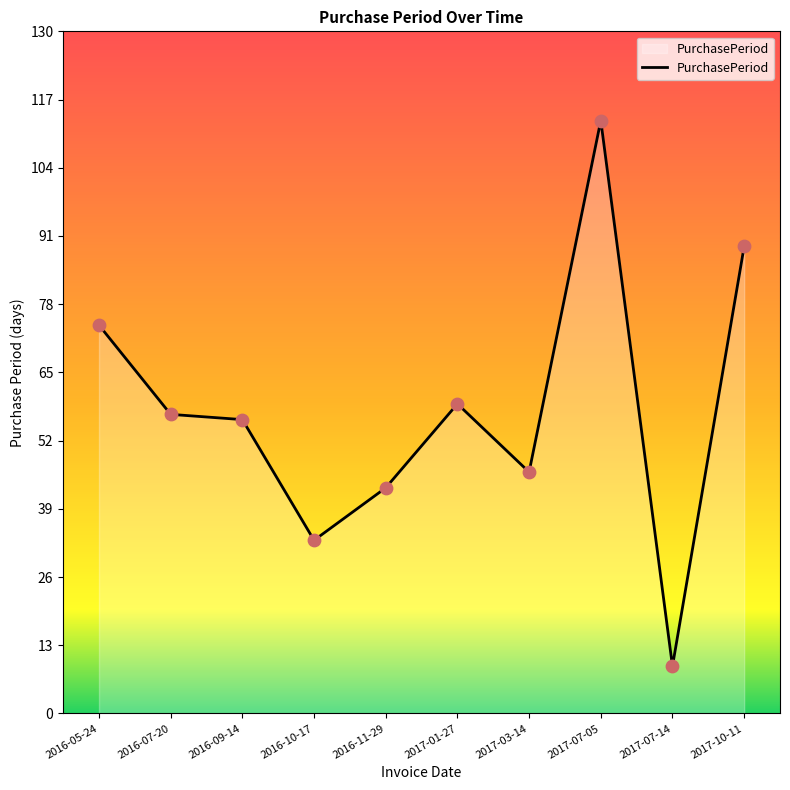

Approximately how many times larger is the value at 2017-07-05 compared to 2016-10-17?

3.4